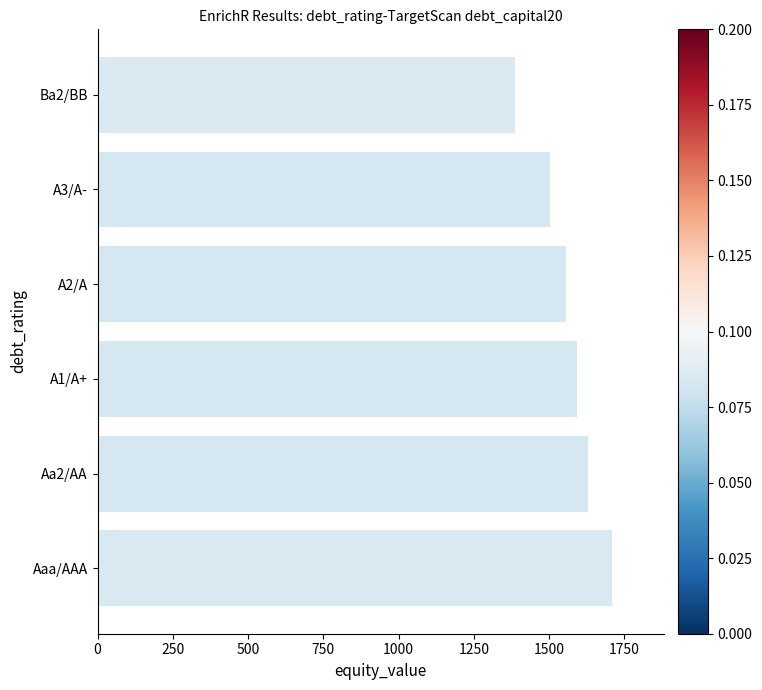

Reading bottom to top, extract all data points from this chart.

1710.3	1629.5	1592.3	1557.1	1501.9	1388.0